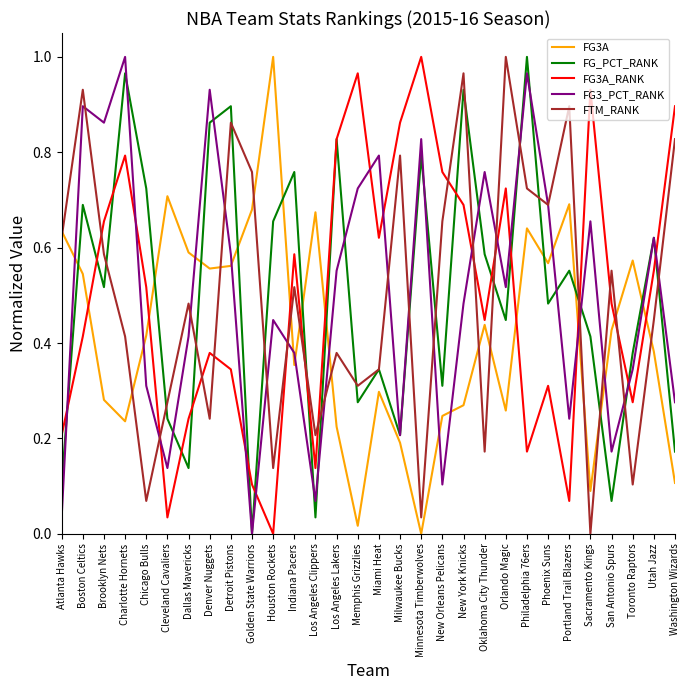

True or false: FG3A_RANK has more than 0 interior local peaks.

True